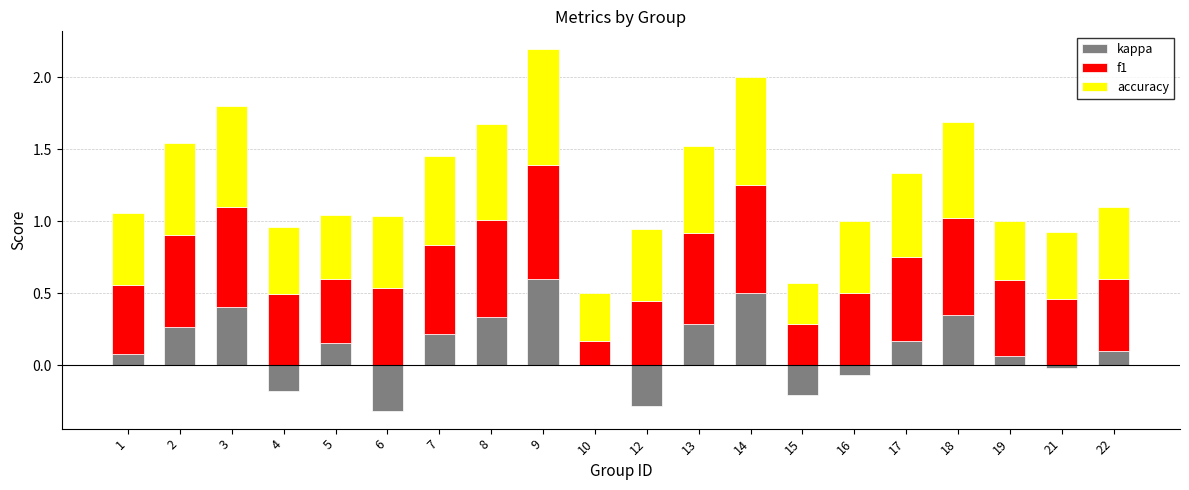

Which category has the highest value across all series?

9